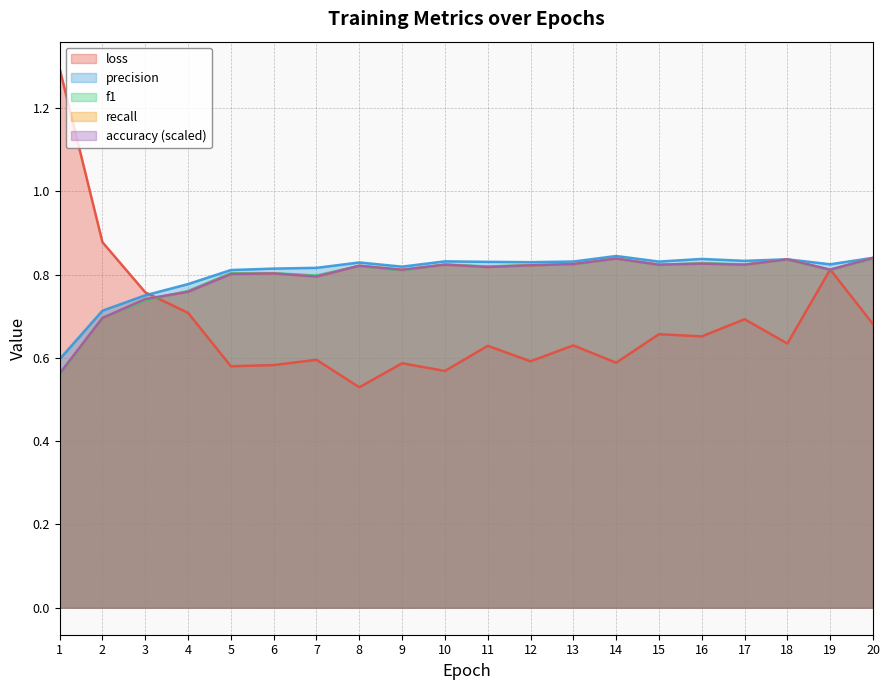

What is the difference between the accuracy values at 3 and 1?

0.2